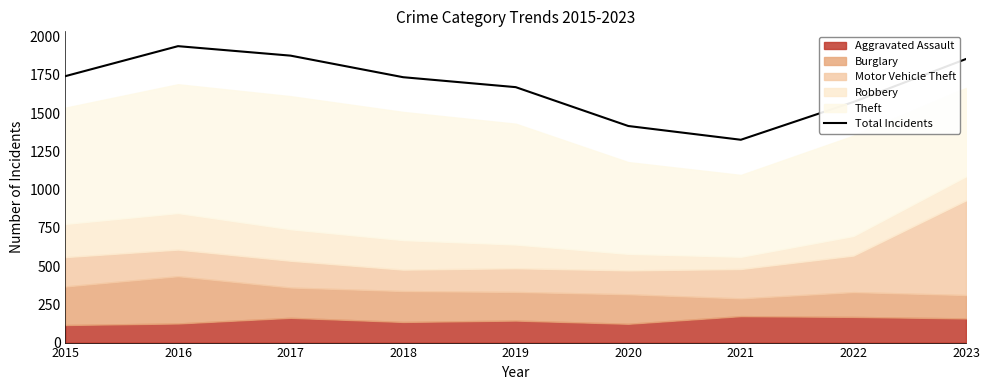

Rank the categories by value from lowest to highest.

2021, 2020, 2022, 2019, 2018, 2015, 2023, 2017, 2016